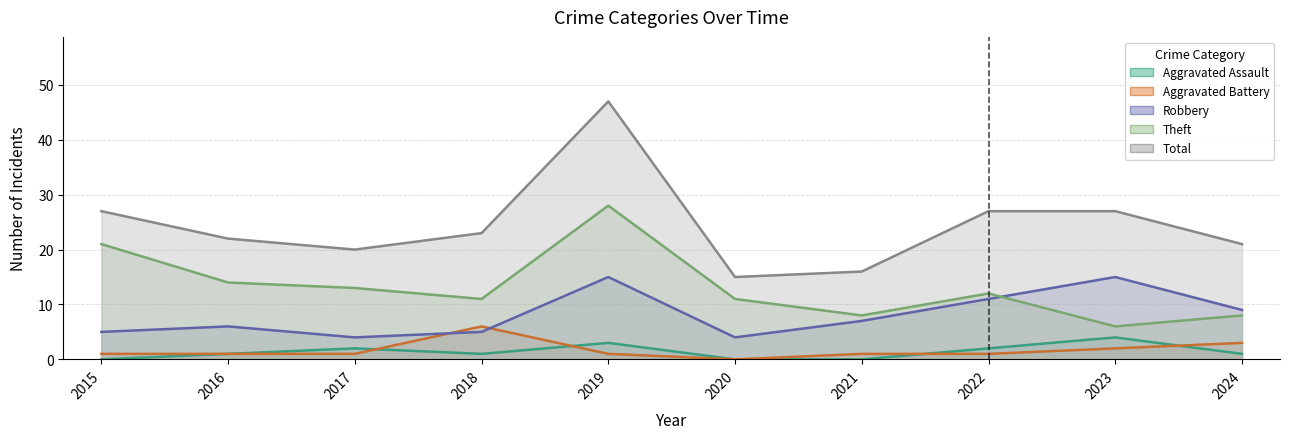

The Aggravated Assault series shows -2 at 2021. True or false?

False